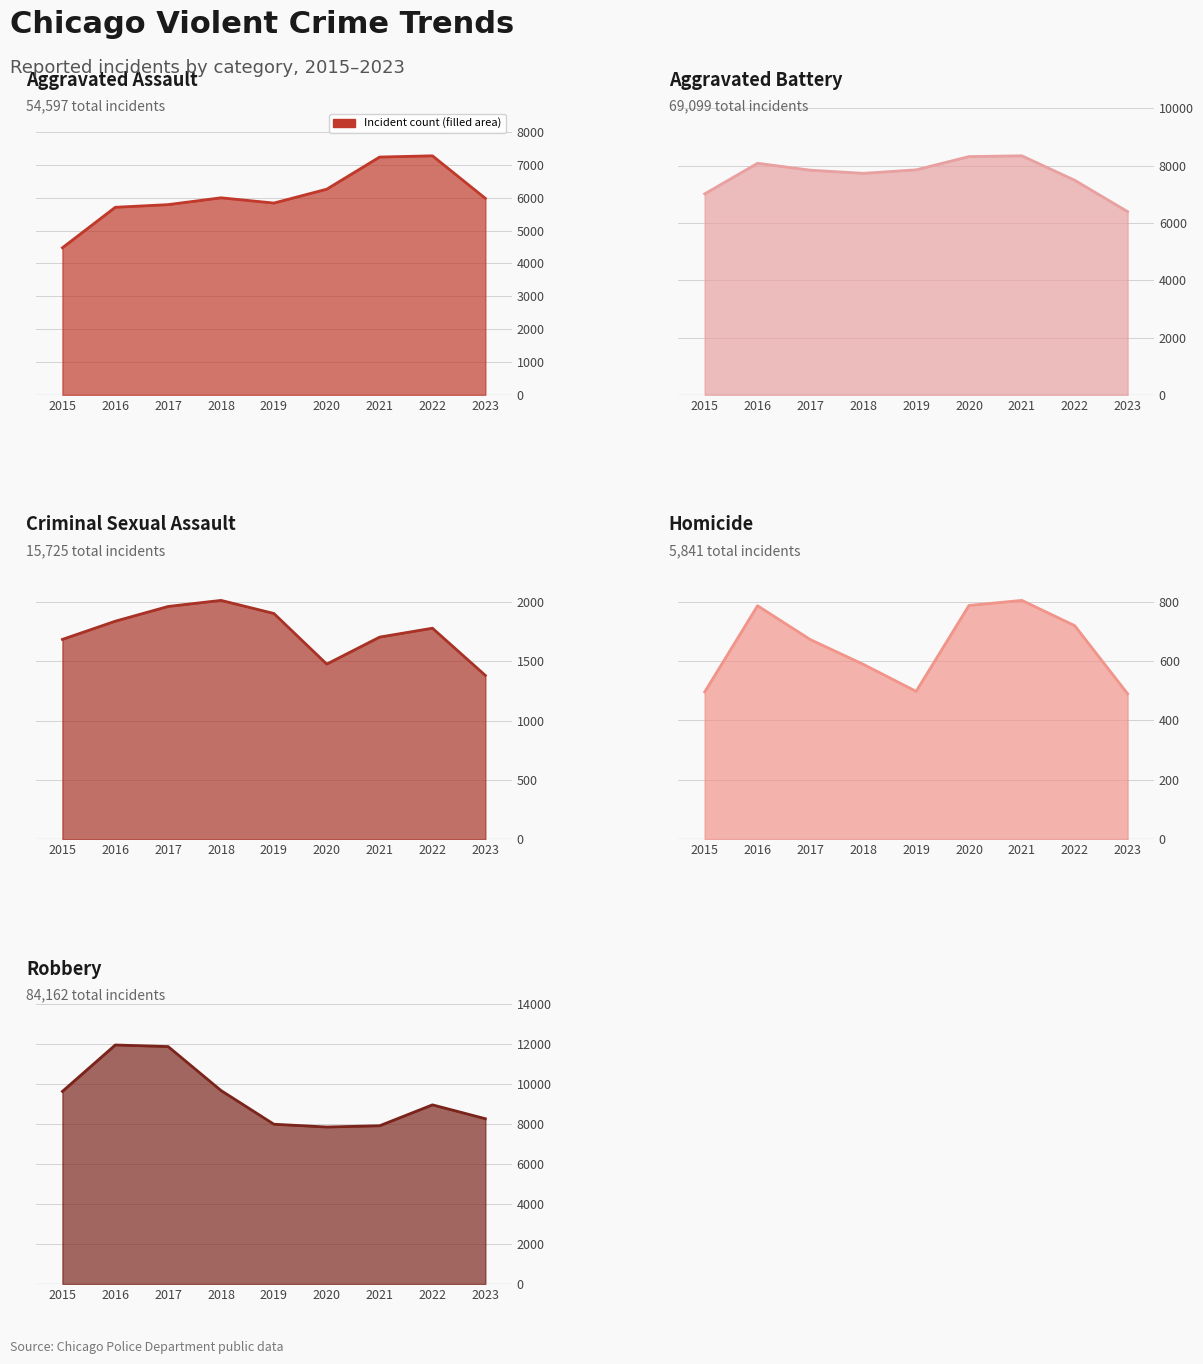

What is the difference between the highest and lowest values at 2021?

7543